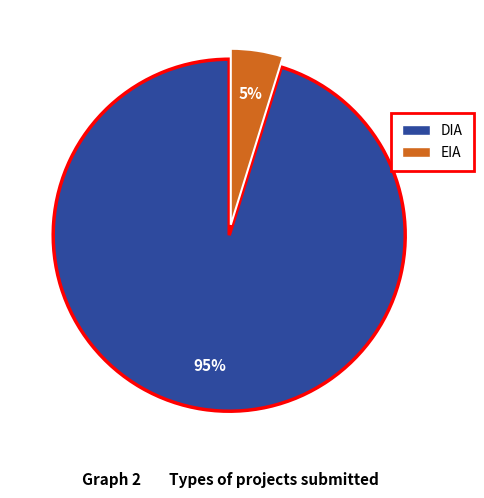

To the nearest percent, what is the combined percentage of EIA and DIA?

100%